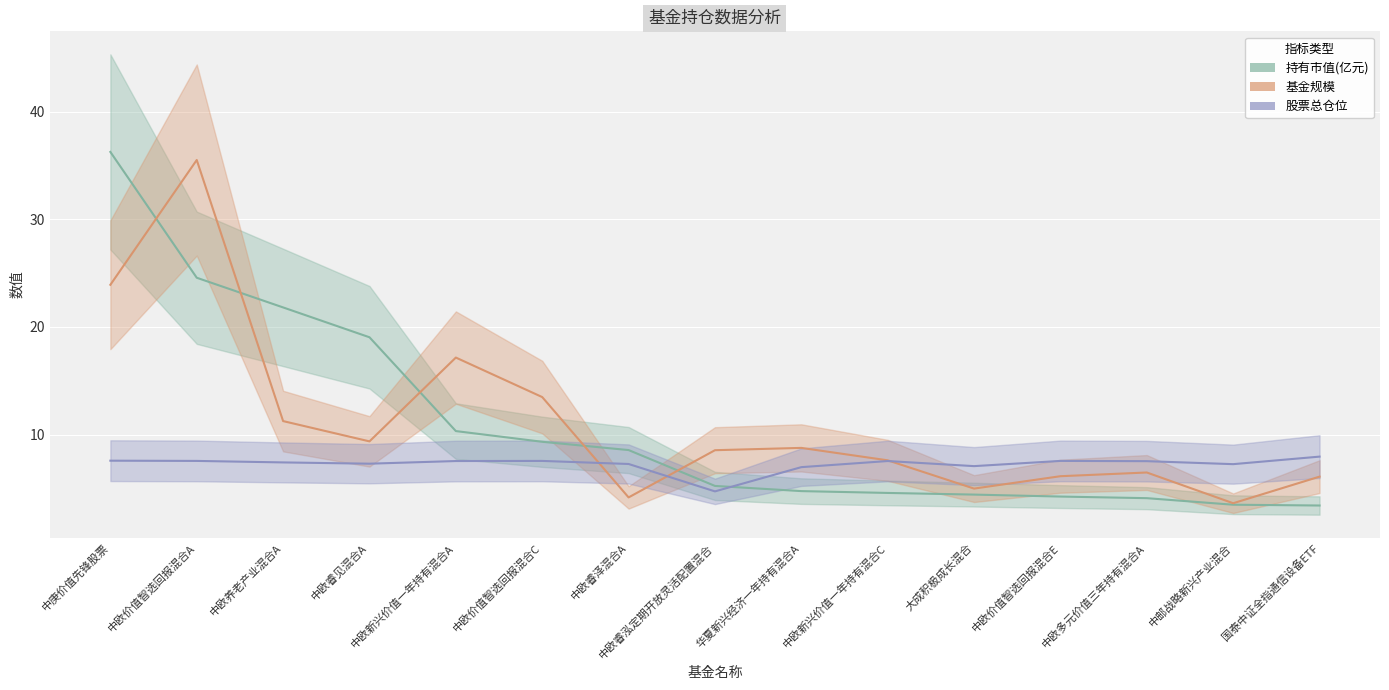

What is the difference between the maximum and minimum values in the 股票总仓位 series?

3.2